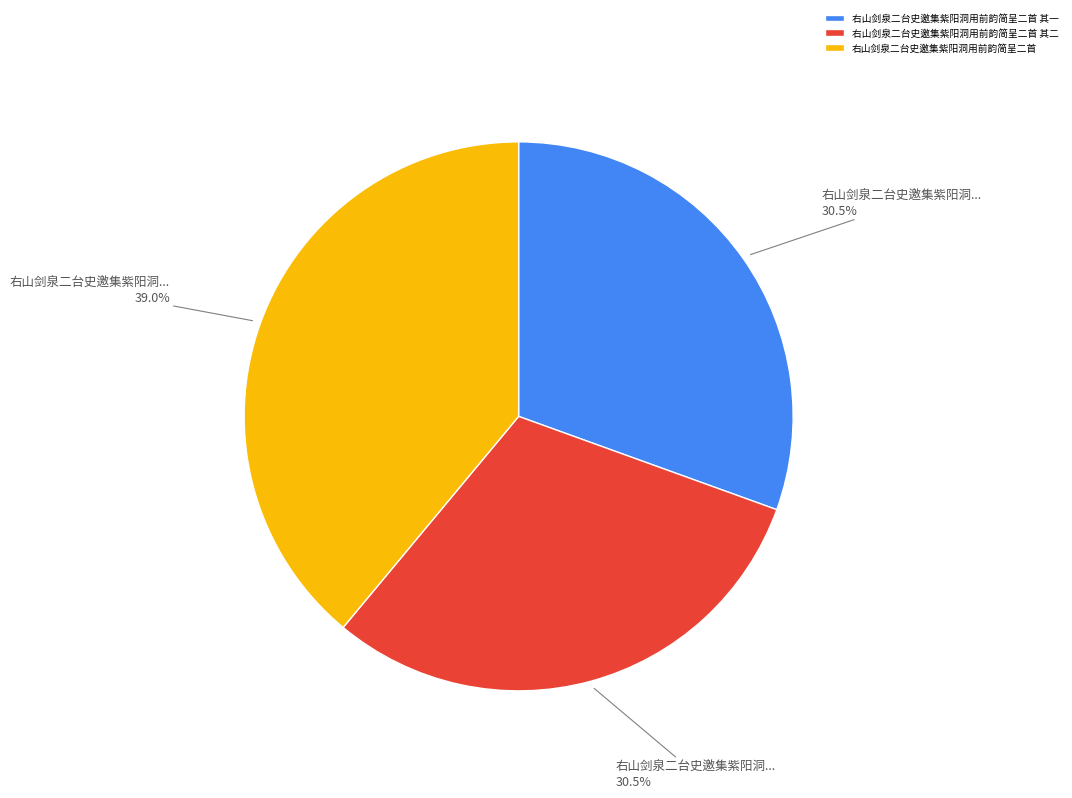

How many slices are in this pie chart?

3